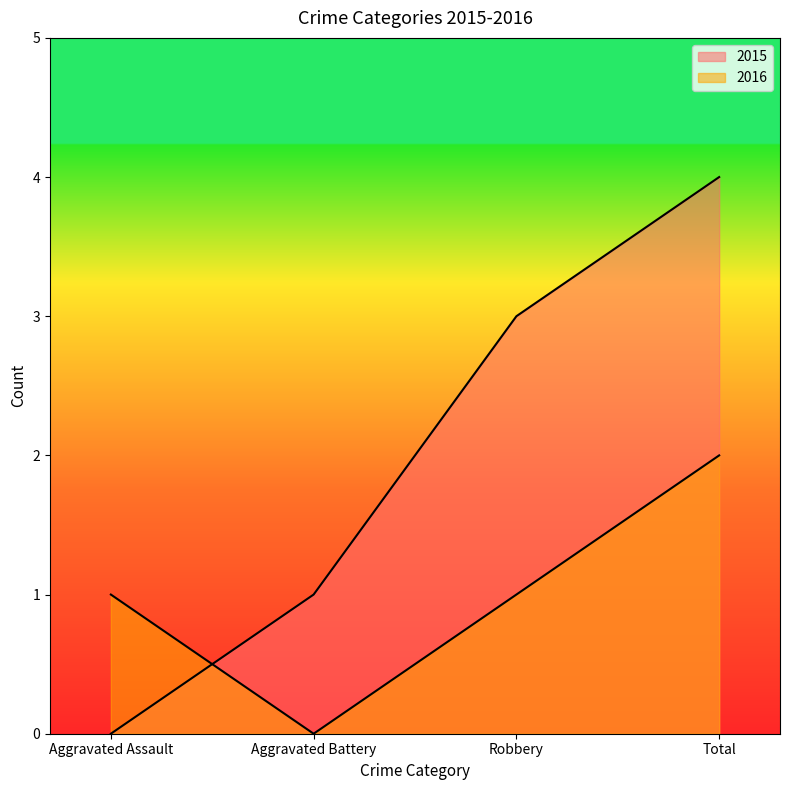

Does the chart have visible grid lines?

No